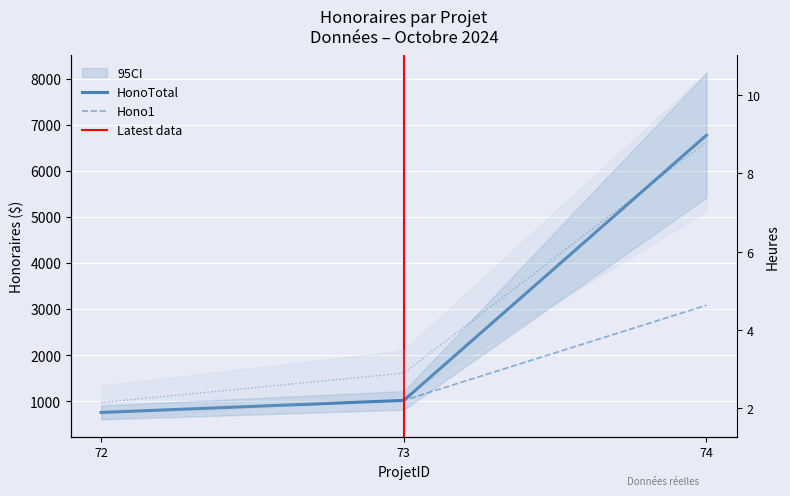

How many data points does each series have?

3